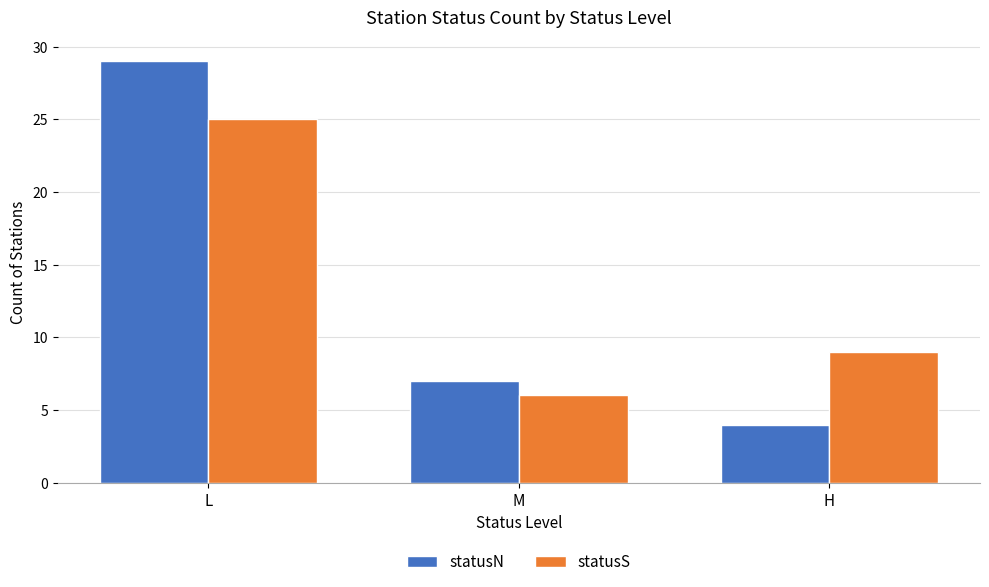

What is the maximum value for statusS?

25